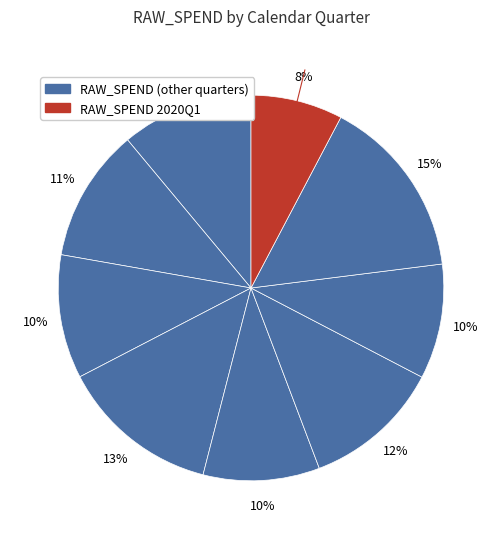

To the nearest percent, what is the average slice percentage?

11%